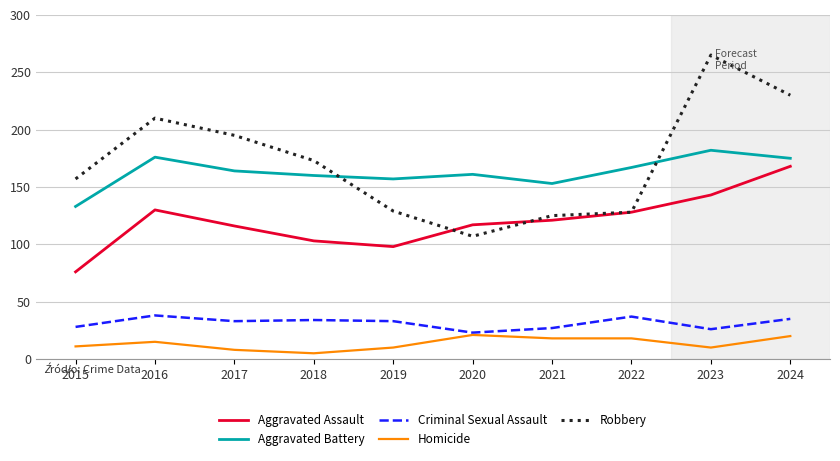

Rank the series by their maximum value, from lowest to highest.

Homicide, Criminal Sexual Assault, Aggravated Assault, Aggravated Battery, Robbery